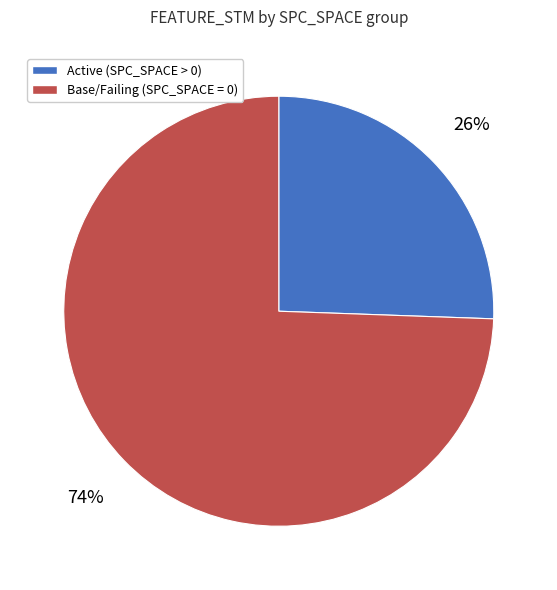

To the nearest percent, what is the average slice percentage?

50%